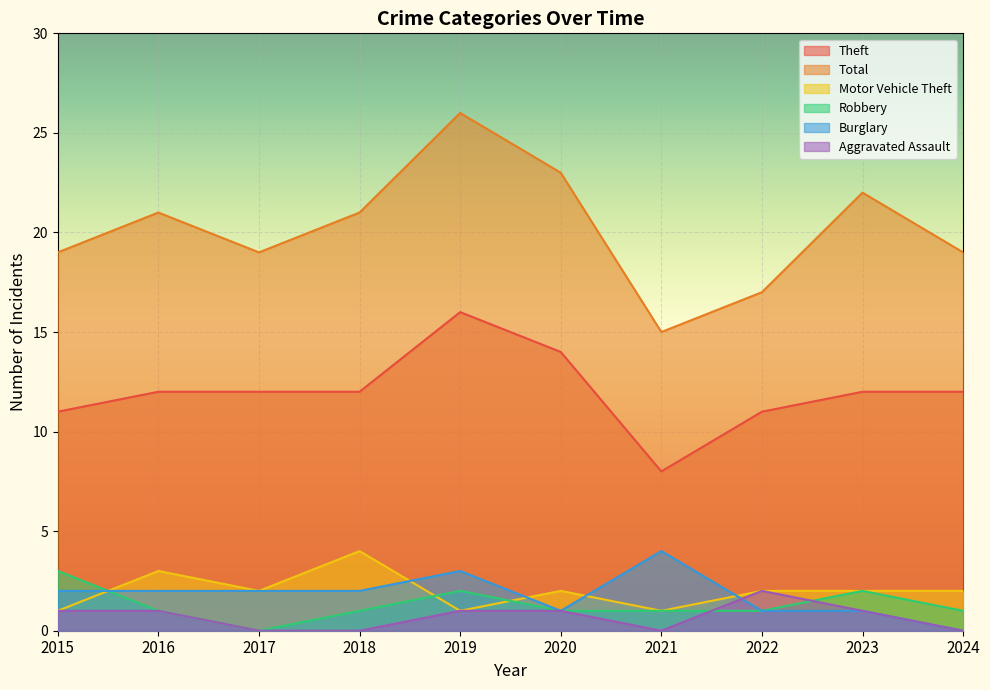

What are all the series names shown in the legend?

Theft, Total, Motor Vehicle Theft, Robbery, Burglary, Aggravated Assault